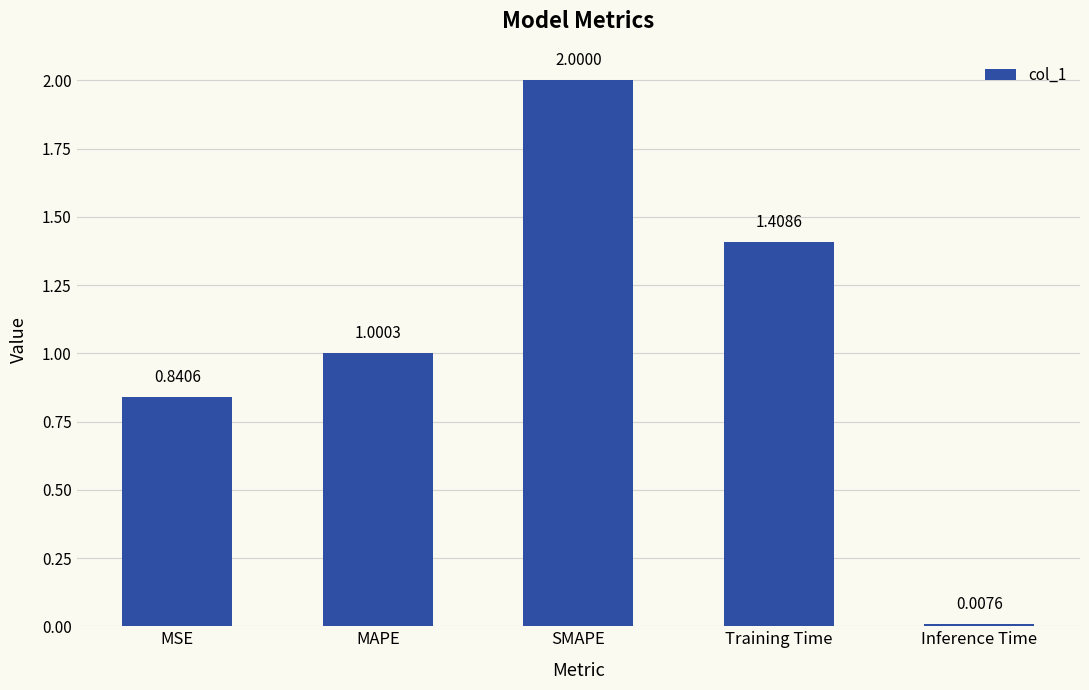

Where is the data nearest to the value 1?

MAPE